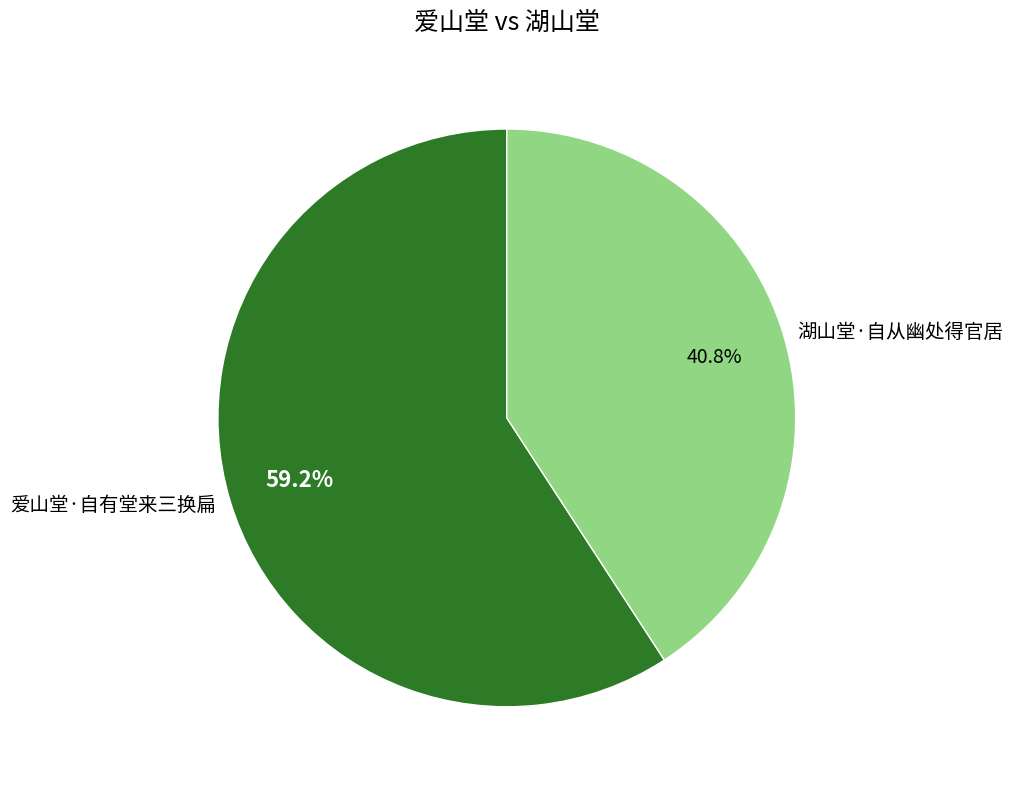

What percentage is the 湖山堂·自从幽处得官居 slice, to the nearest percent?

41%